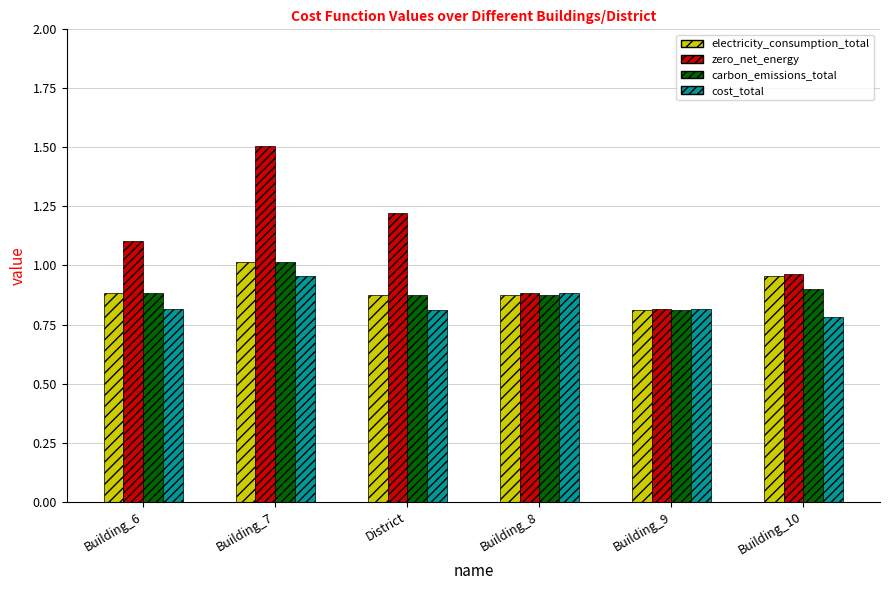

What is the label of the 2nd bar from the right?

Building_9